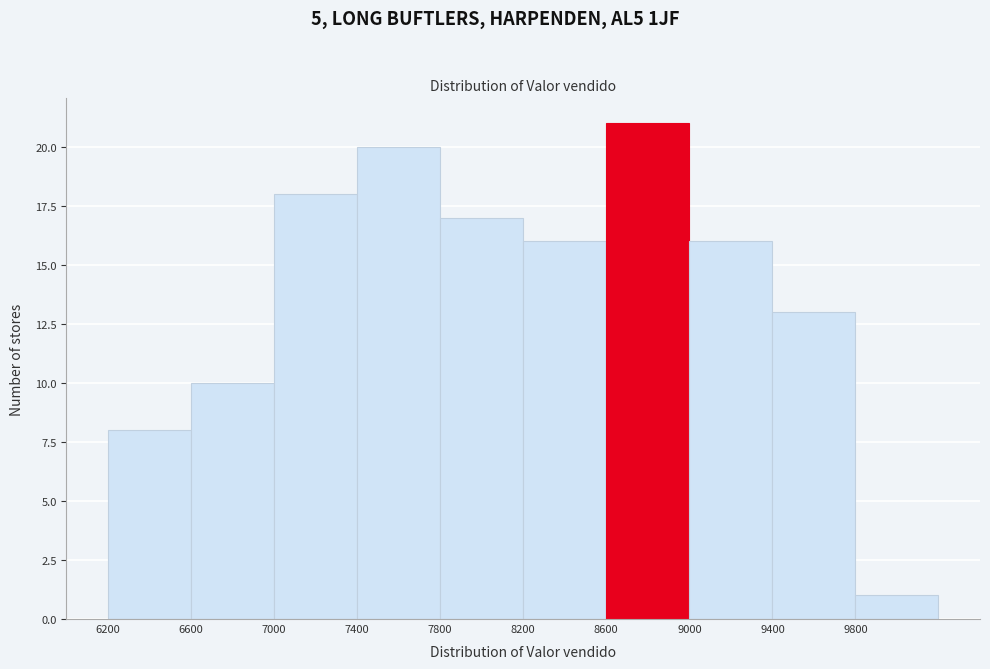

Reading left to right, list every bar in this chart as the range it spans on the x-axis followed by its height. The values are not printed on the chart, so give them approximately, as read against the axis.

6200 to 6600: 8
6600 to 7000: 10
7000 to 7400: 18
7400 to 7800: 20
7800 to 8200: 17
8200 to 8600: 16
8600 to 9000: 21
9000 to 9400: 16
9400 to 9800: 13
9800 to 10200: 1